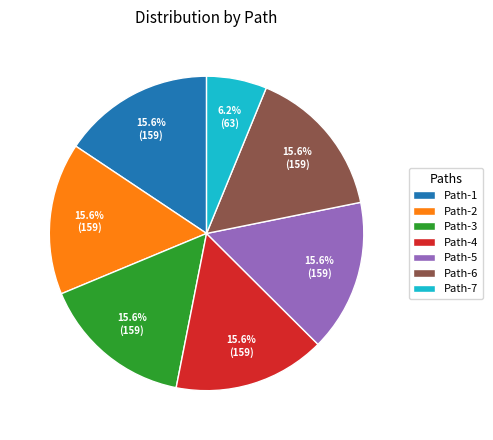

To the nearest percent, what is the difference between the largest and smallest slice percentages?

9%